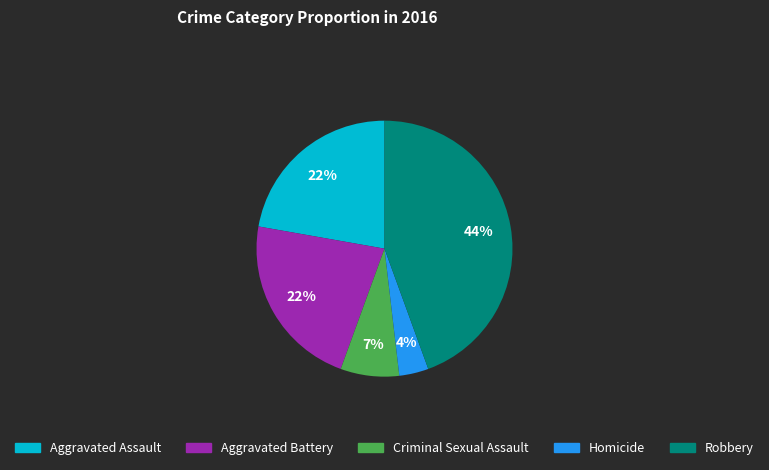

How many slices are in this pie chart?

5